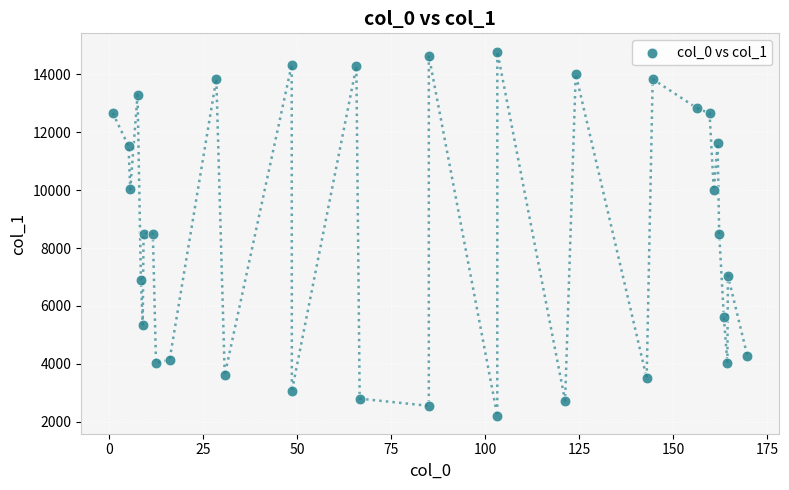

What is the range of Y values (max minus min)?

12564.7